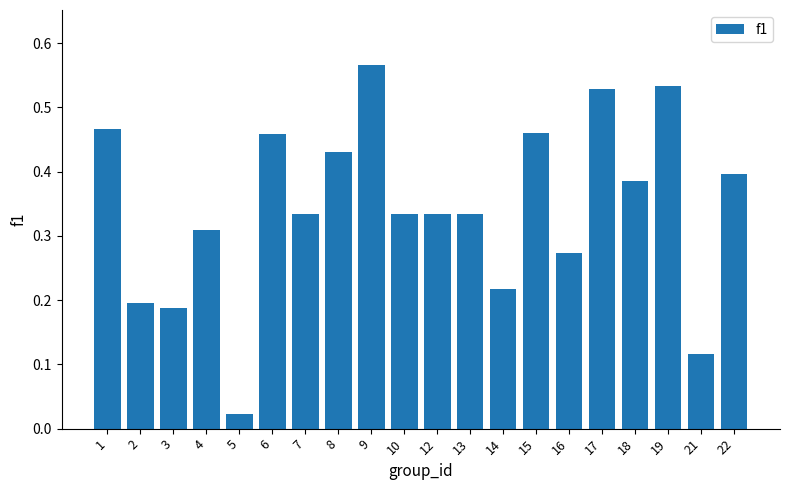

What is the sum of all values?

6.9